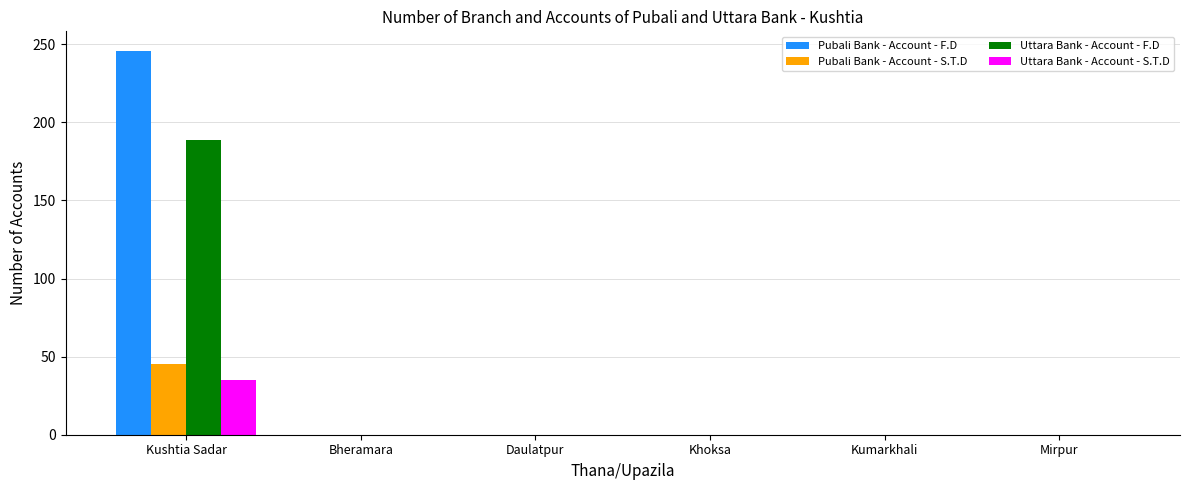

Which series has the largest range (max minus min)?

Pubali Bank - Account - F.D